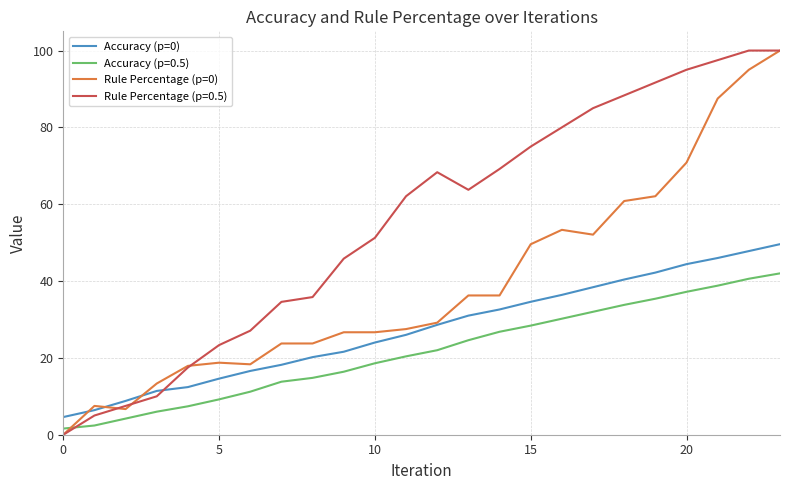

Which series has the largest total across all categories?

Rule Percentage (p=0.5)